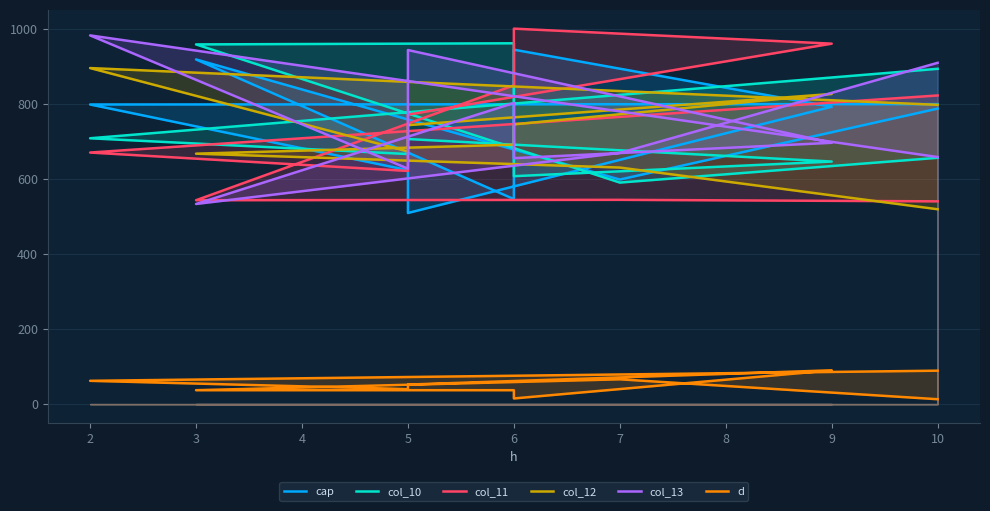

What is the highest value of the d series?

90